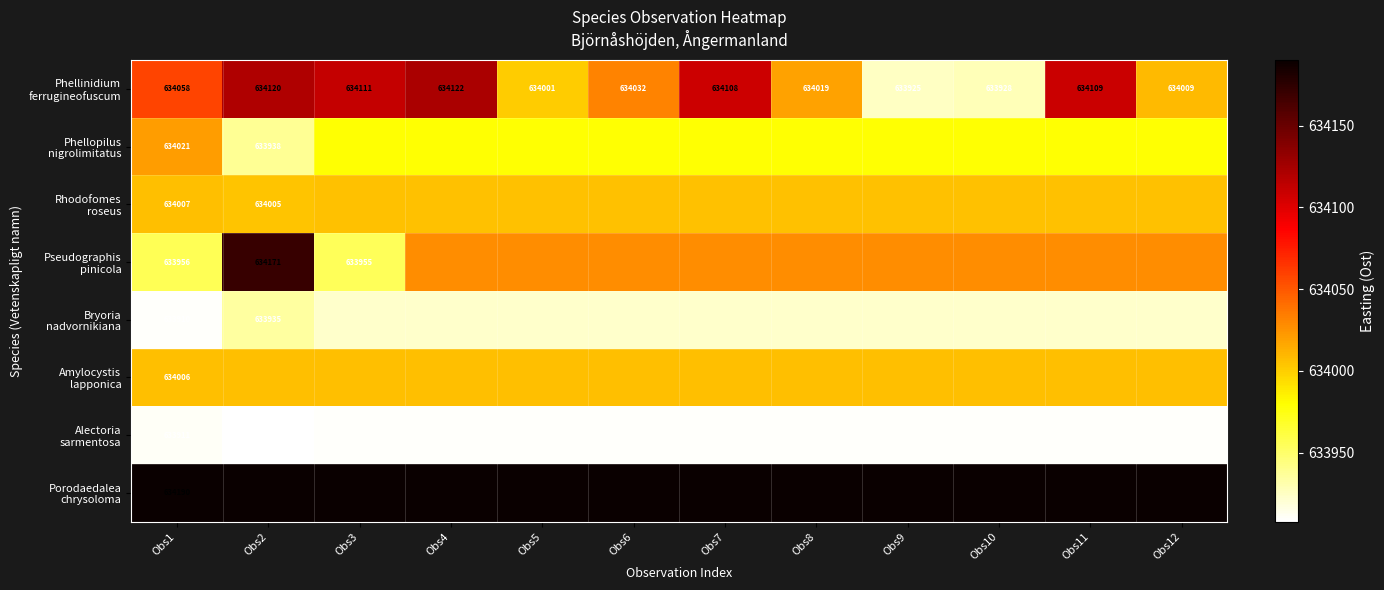

True or false: Alectoria sarmentosa has a value of 1092112.8 at Obs8.

False